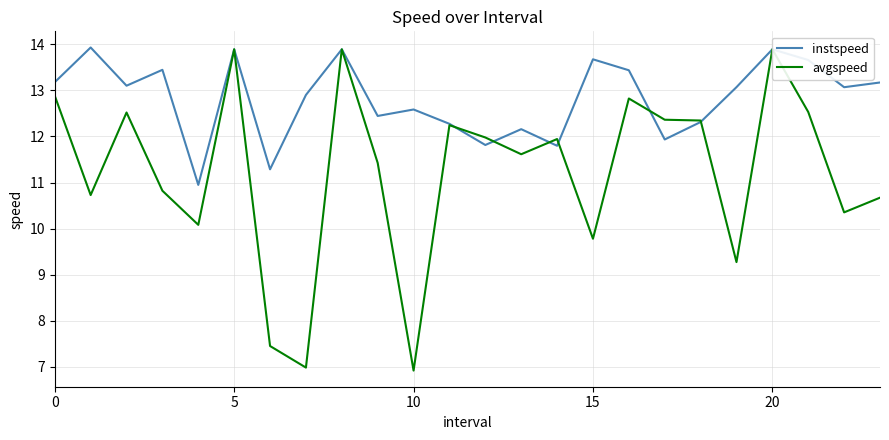

What is the highest value of the instspeed series?

13.9